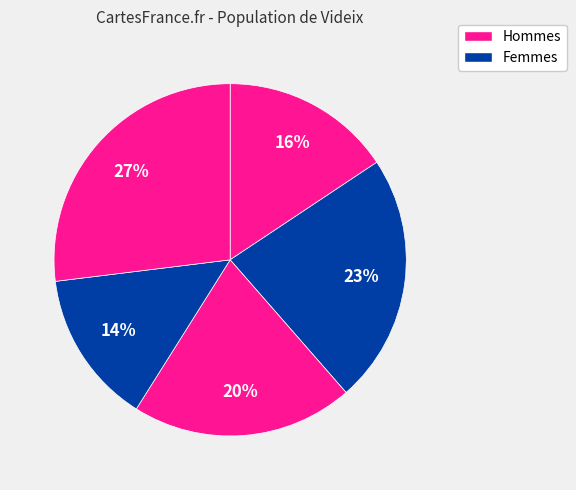

To the nearest percent, what is the difference between the largest and smallest slice percentages?

13%